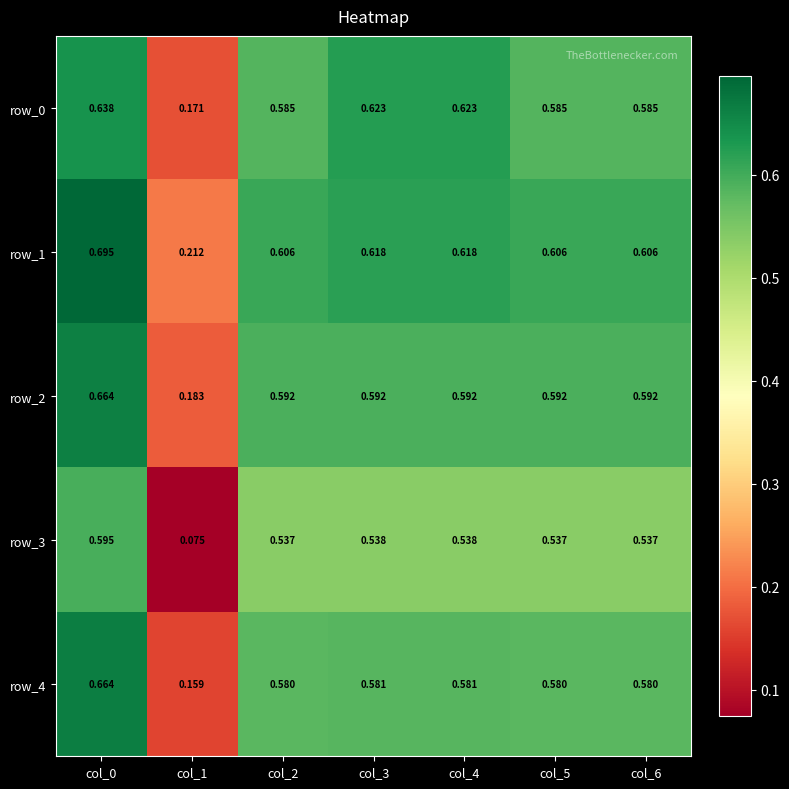

Is it true that row_1 equals 0.4 at col_5?

False